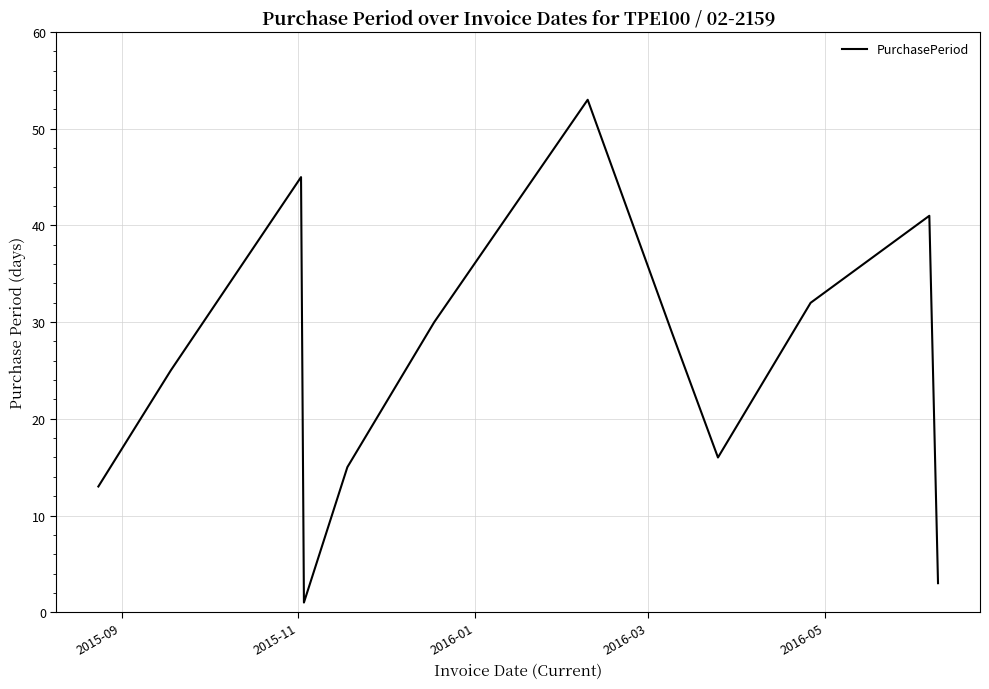

How many lines are shown in the chart?

1